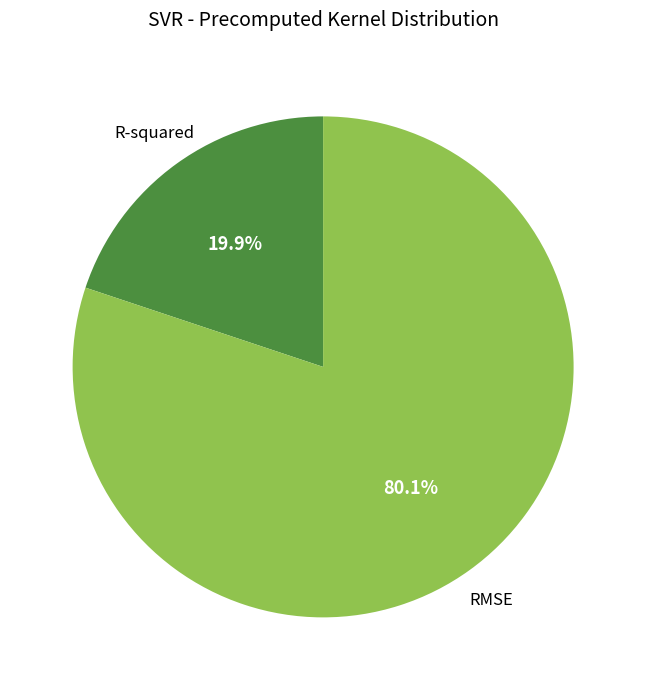

To the nearest percent, what portion does RMSE represent?

80%